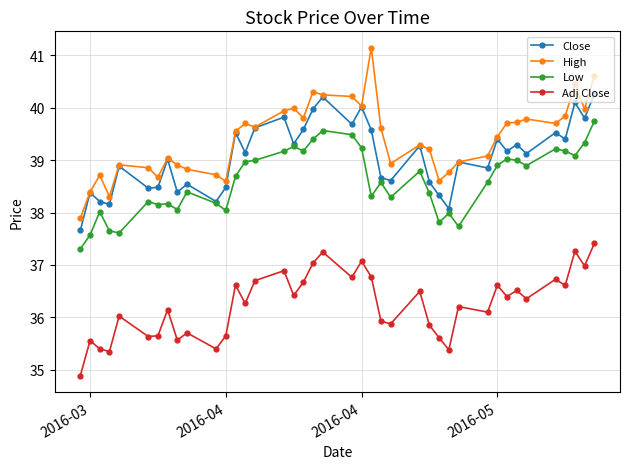

What is the value of the Adj Close point at the 22nd from the left?

37.1